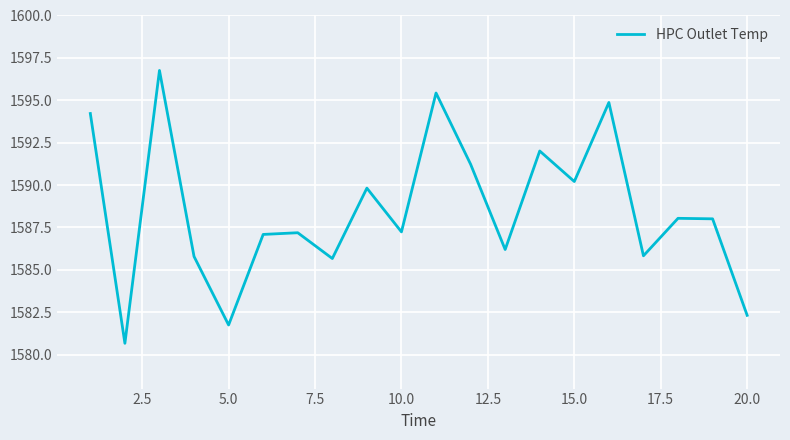

What is the minimum value shown in the chart?

1580.7